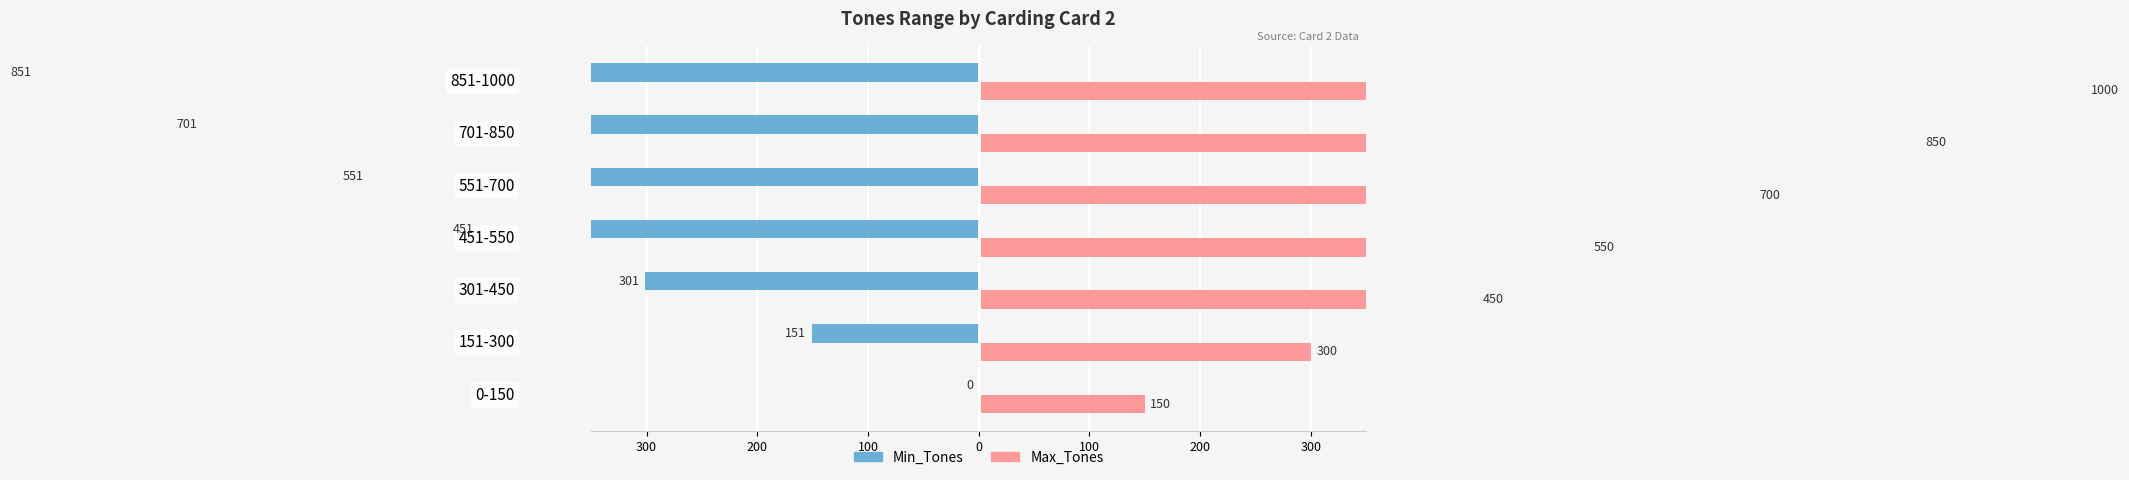

List the series in order of their overall mean, lowest first.

Min_Tones, Max_Tones